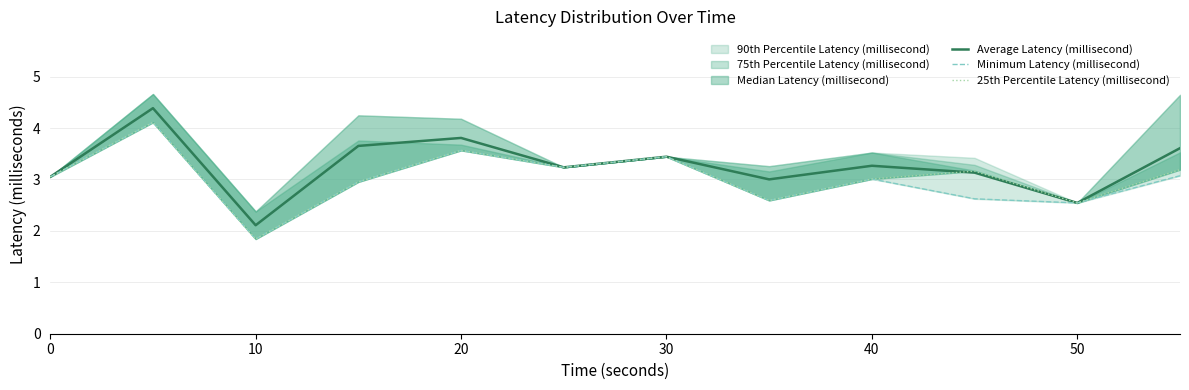

True or false: Minimum Latency (millisecond) and 25th Percentile Latency (millisecond) cross at least once.

False